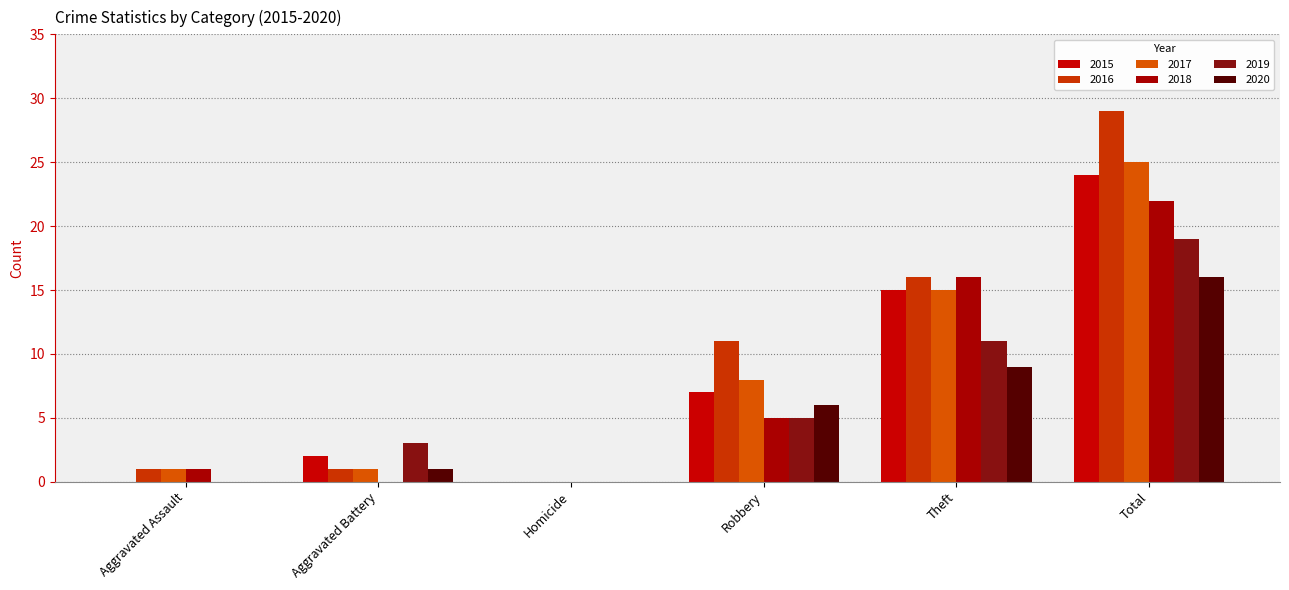

Reading left to right, what are all the values shown in this chart?

2015: 0	2	0	7	15	24
2016: 1	1	0	11	16	29
2017: 1	1	0	8	15	25
2018: 1	0	0	5	16	22
2019: 0	3	0	5	11	19
2020: 0	1	0	6	9	16